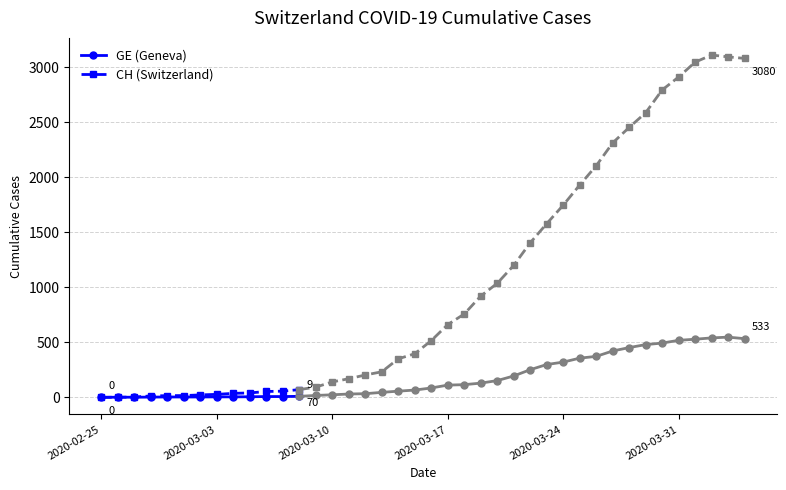

Count the GE (Geneva) values in the range 2 to 5.

7